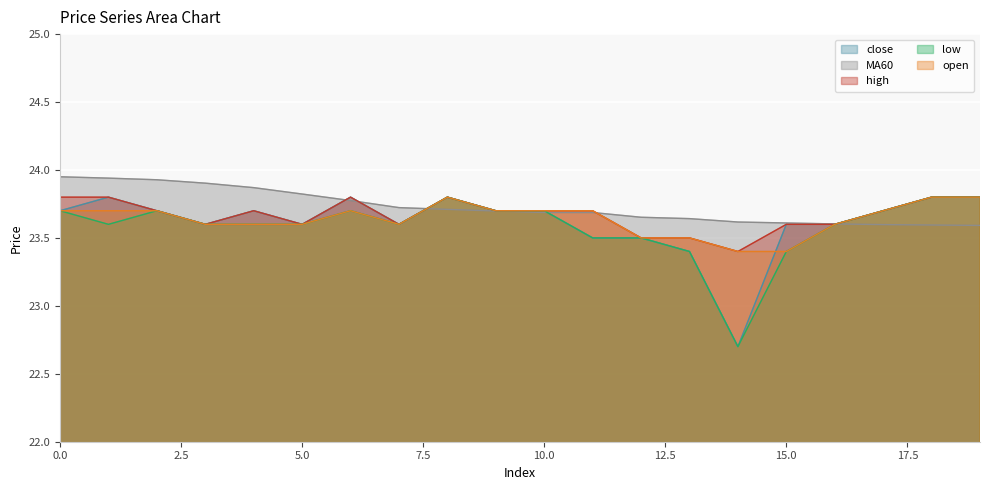

Reading left to right, list all the values displayed in this chart.

close: 23.7	23.8	23.7	23.6	23.7	23.6	23.8	23.6	23.8	23.7	23.7	23.5	23.5	23.4	22.7	23.6	23.6	23.7	23.8	23.8
MA60: 23.9	23.9	23.9	23.9	23.9	23.8	23.8	23.7	23.7	23.7	23.7	23.7	23.7	23.6	23.6	23.6	23.6	23.6	23.6	23.6
high: 23.8	23.8	23.7	23.6	23.7	23.6	23.8	23.6	23.8	23.7	23.7	23.7	23.5	23.5	23.4	23.6	23.6	23.7	23.8	23.8
low: 23.7	23.6	23.7	23.6	23.6	23.6	23.7	23.6	23.8	23.7	23.7	23.5	23.5	23.4	22.7	23.4	23.6	23.7	23.8	23.8
open: 23.7	23.7	23.7	23.6	23.6	23.6	23.7	23.6	23.8	23.7	23.7	23.7	23.5	23.5	23.4	23.4	23.6	23.7	23.8	23.8